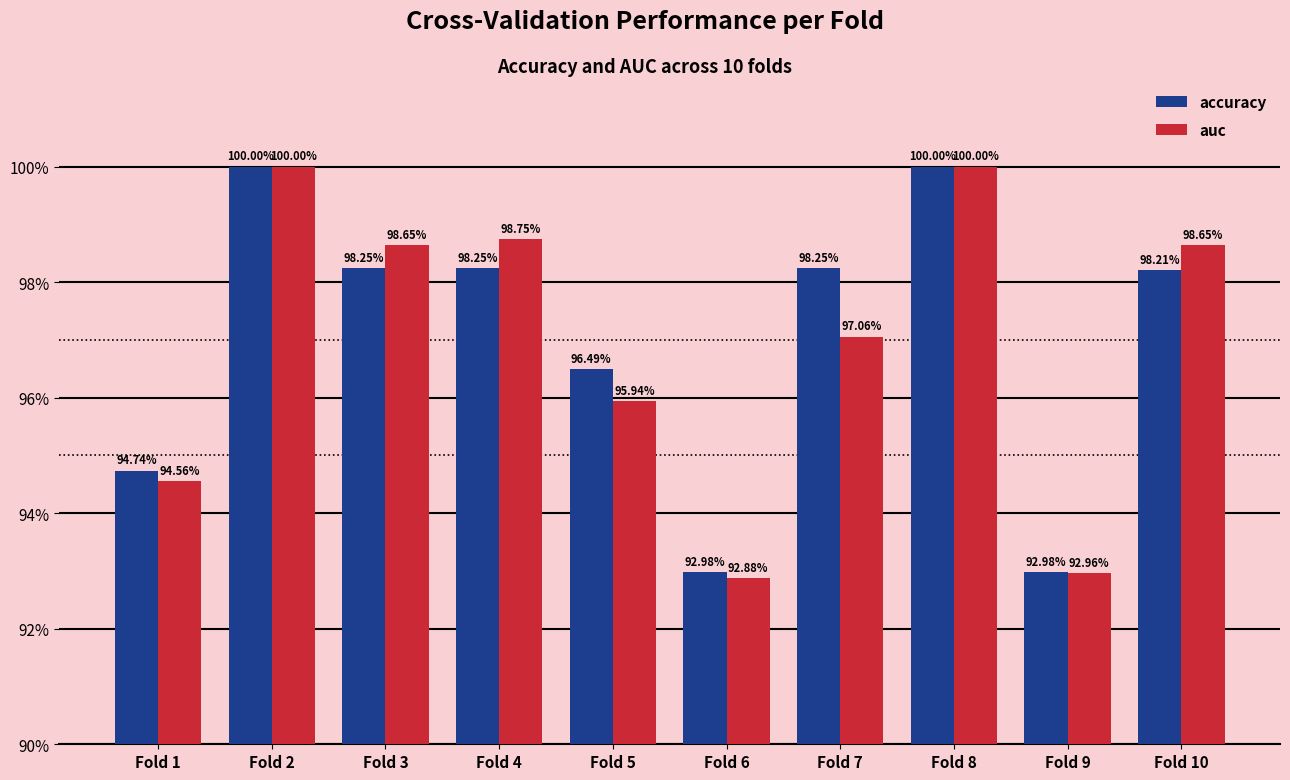

At how many categories does at least one series exceed 0?

10